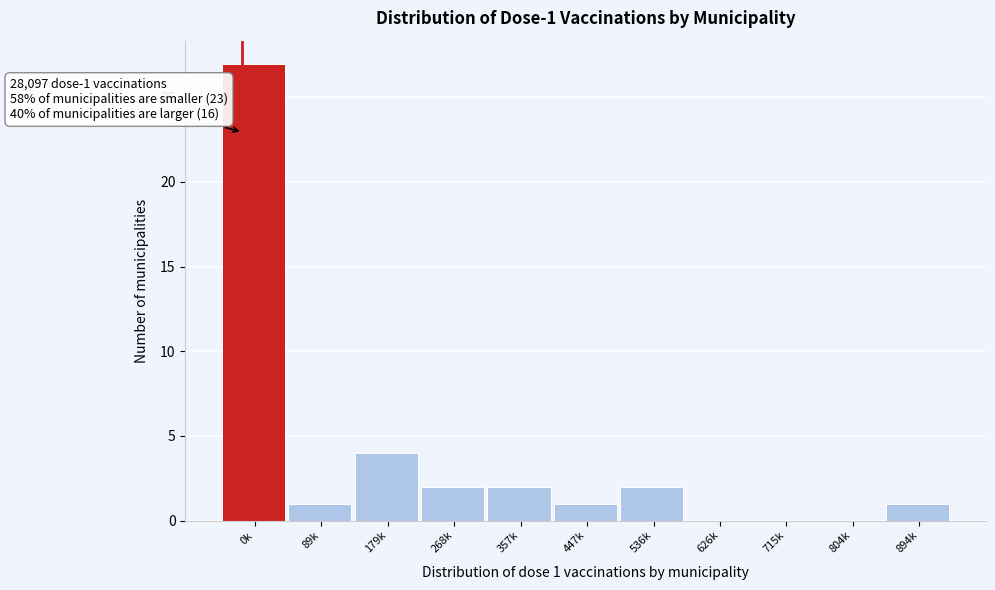

Reading left to right, transcribe all the data shown in this chart.

0k=27	89k=1	179k=4	268k=2	357k=2	447k=1	536k=2	626k=0	715k=0	804k=0	894k=1